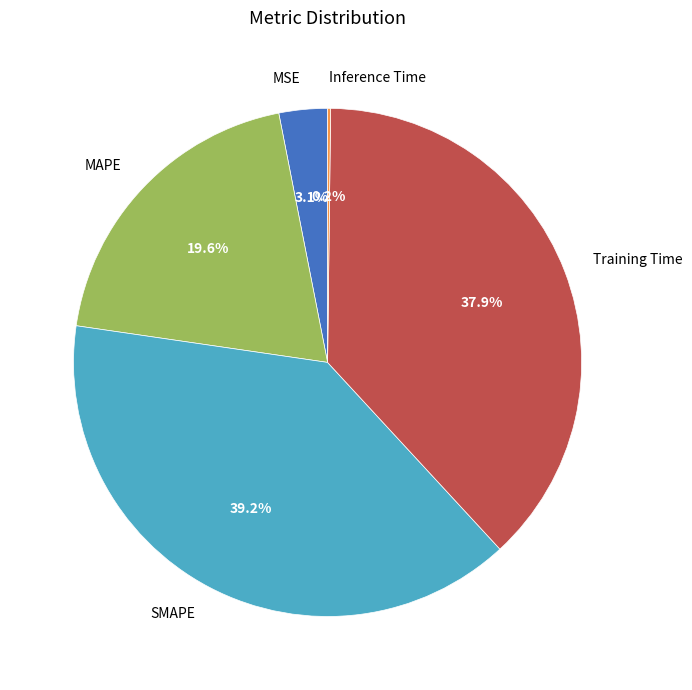

The SMAPE slice represents 47% of the pie. True or false?

False